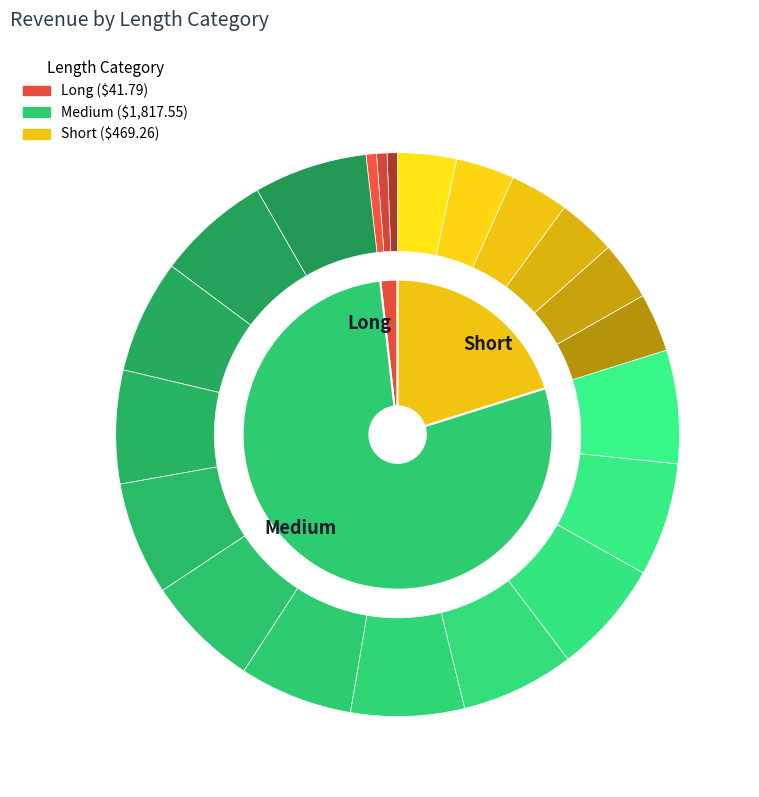

Is there a majority slice in this chart?

Yes